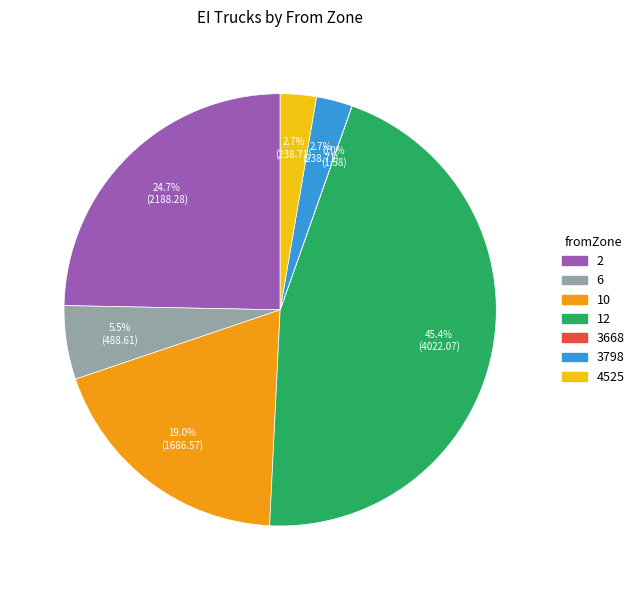

Does 3798 account for over 50% of the chart?

No